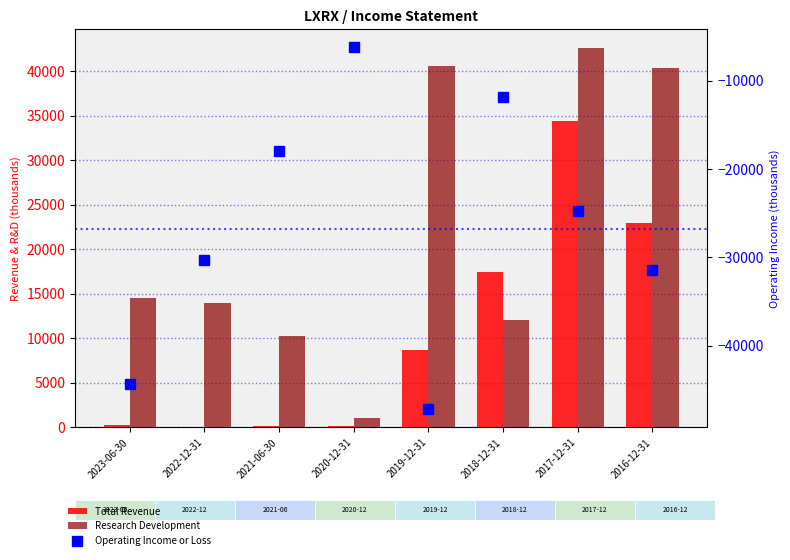

Rank the series by their average value, from lowest to highest.

Operating Income or Loss, Total Revenue, Research Development